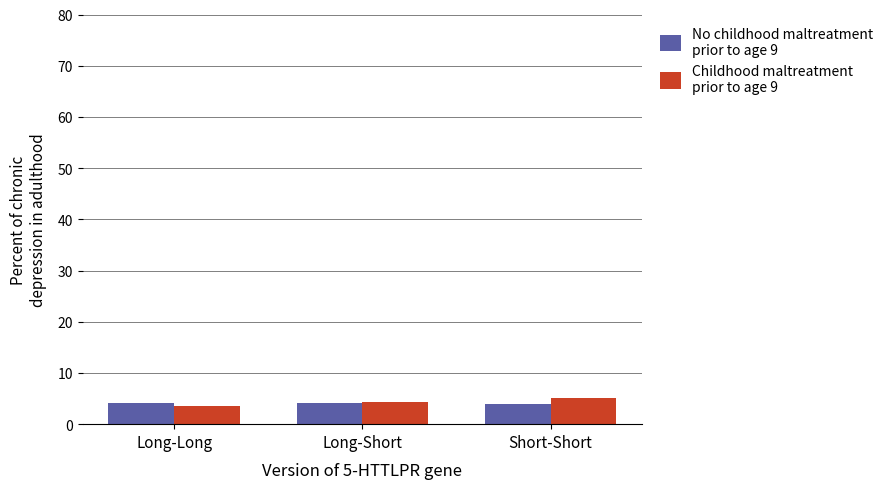

What is the spread (max minus min) of values at Long-Long?

0.7